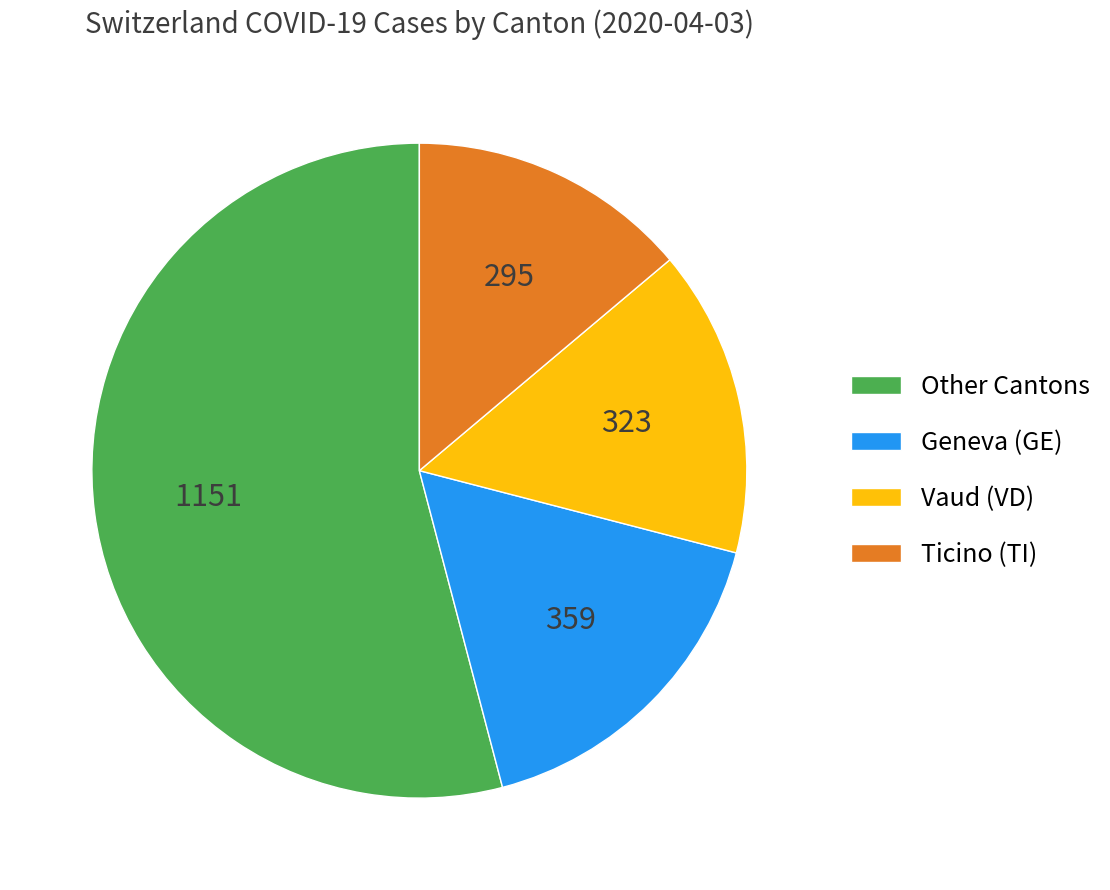

Combined, do Other Cantons and Vaud (VD) account for over 50%?

Yes